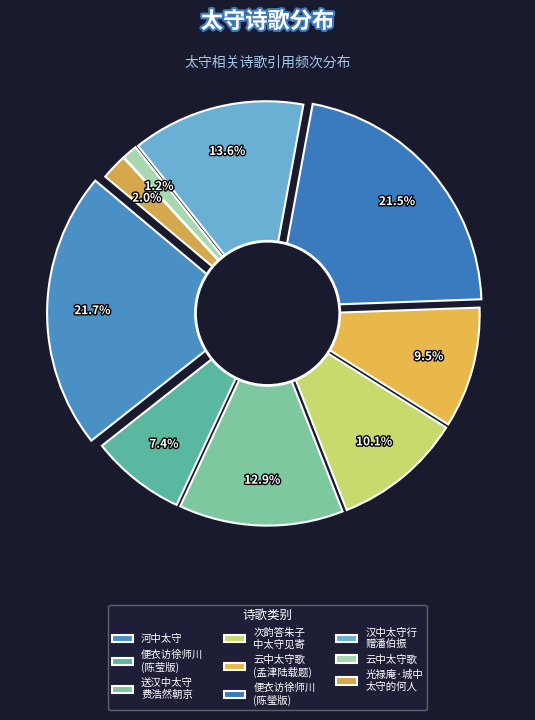

True or false: 河中太守 accounts for 22% of the total.

True